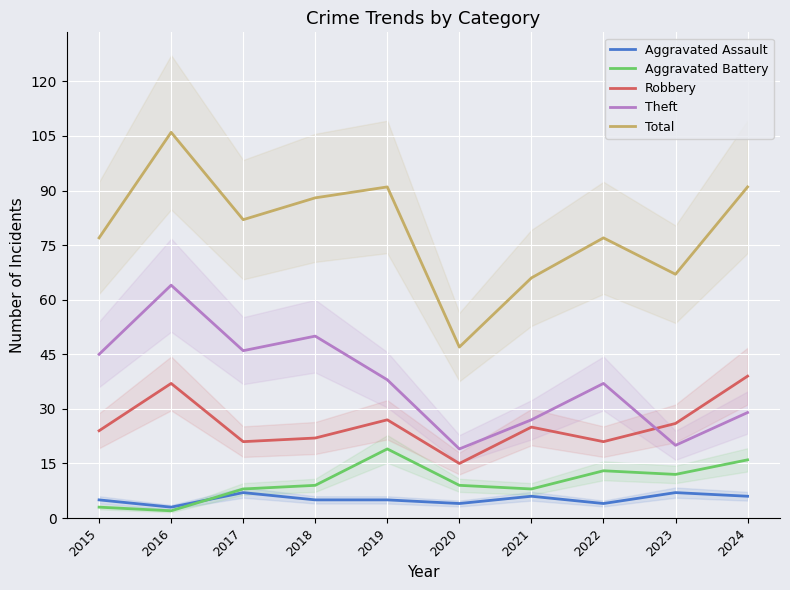

Is it true that Aggravated Battery equals 9 at 2020?

True